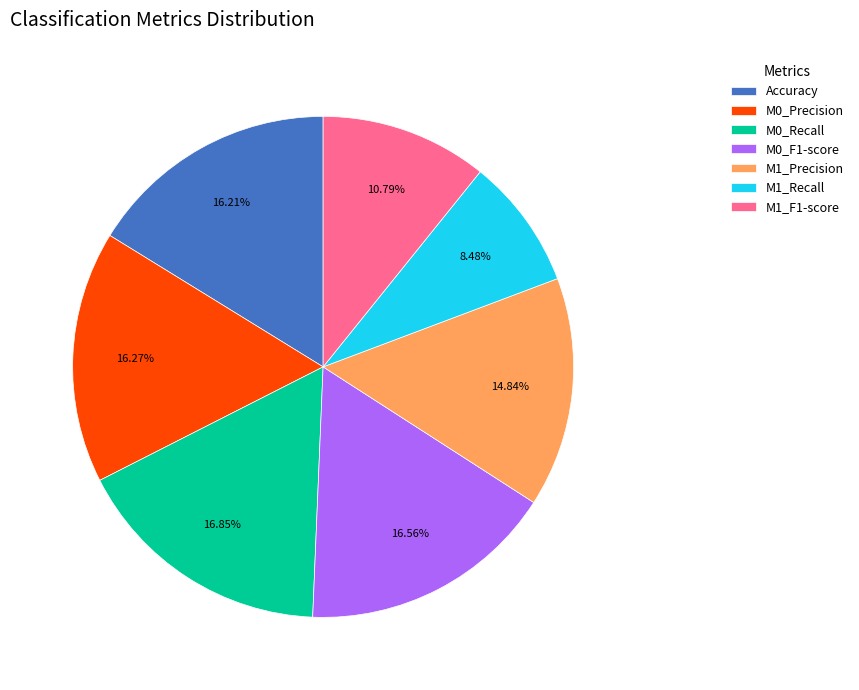

Is it true that M1_F1-score is 17% of the pie?

False